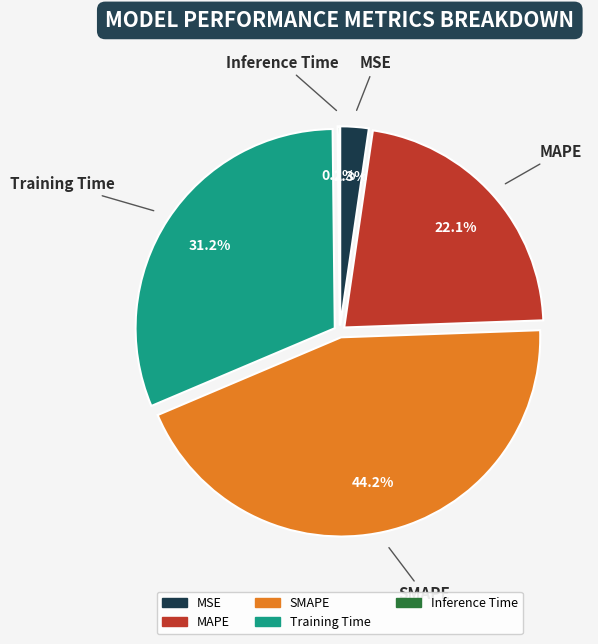

How much of the chart is everything except MAPE?

77.9%